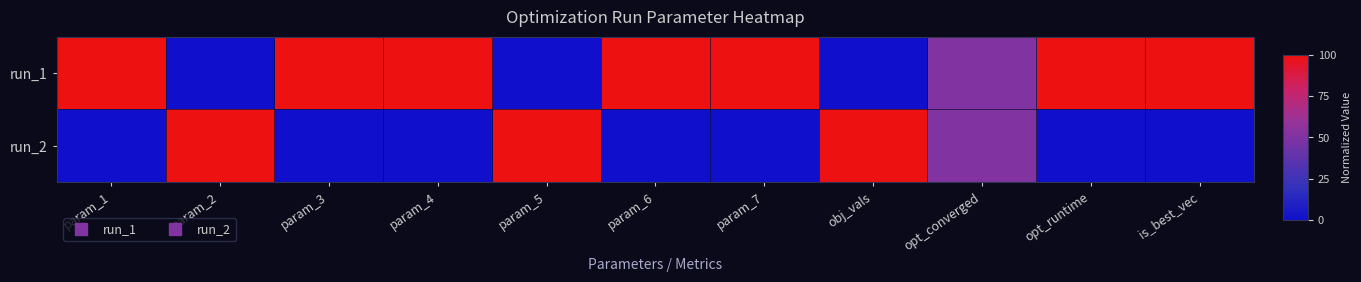

Rank the series by their average value, from highest to lowest.

run_1, run_2